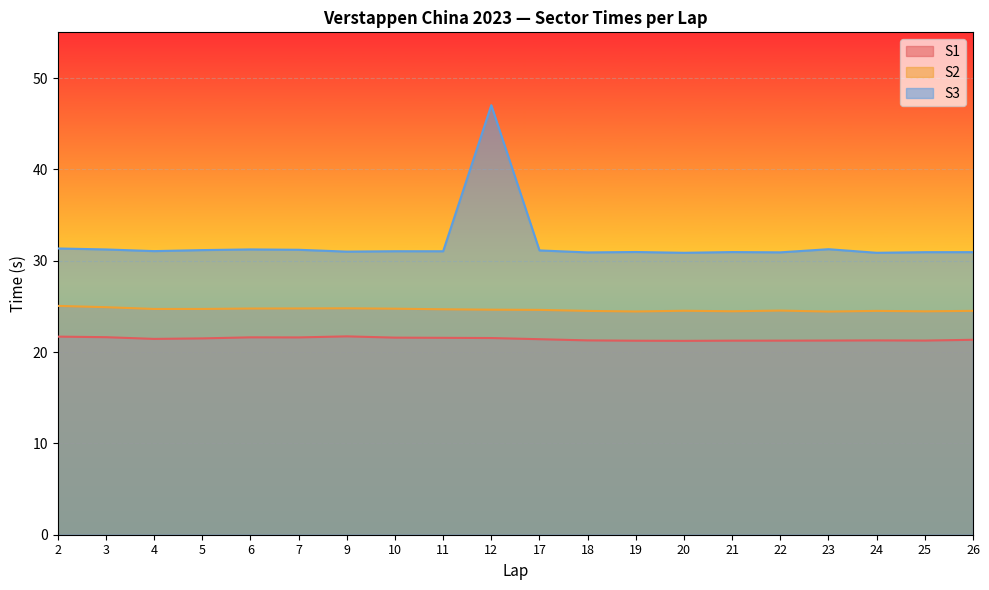

What is the difference between the S2 values at 19 and 11?

0.2